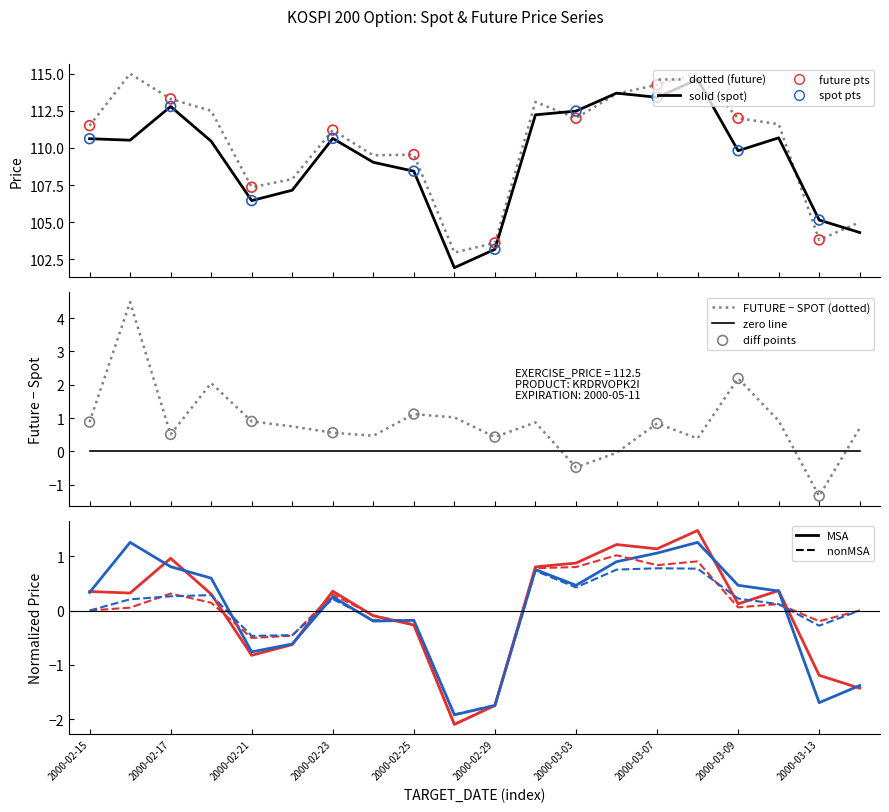

Which series reaches the minimum Y coordinate?

SPOT_PRICE